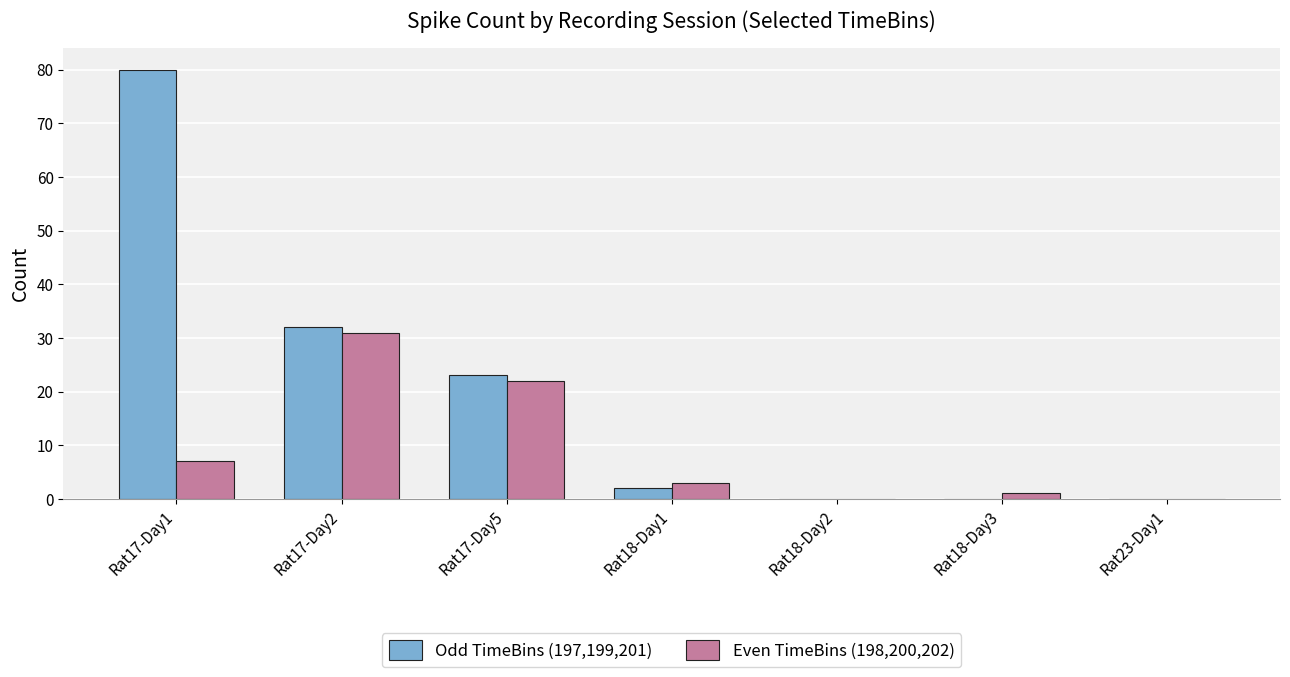

Reading left to right, transcribe all the data shown in this chart.

Odd TimeBins (197,199,201): Rat17-Day1=80	Rat17-Day2=32	Rat17-Day5=23	Rat18-Day1=2	Rat18-Day2=0	Rat18-Day3=0	Rat23-Day1=0
Even TimeBins (198,200,202): Rat17-Day1=7	Rat17-Day2=31	Rat17-Day5=22	Rat18-Day1=3	Rat18-Day2=0	Rat18-Day3=1	Rat23-Day1=0